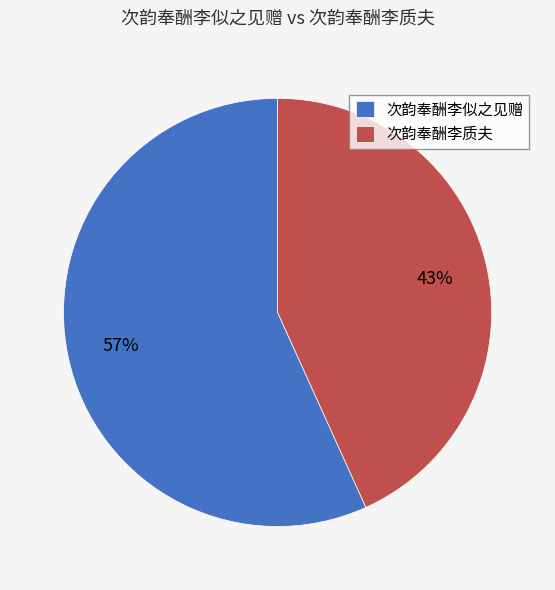

Which slice is the largest?

次韵奉酬李似之见赠